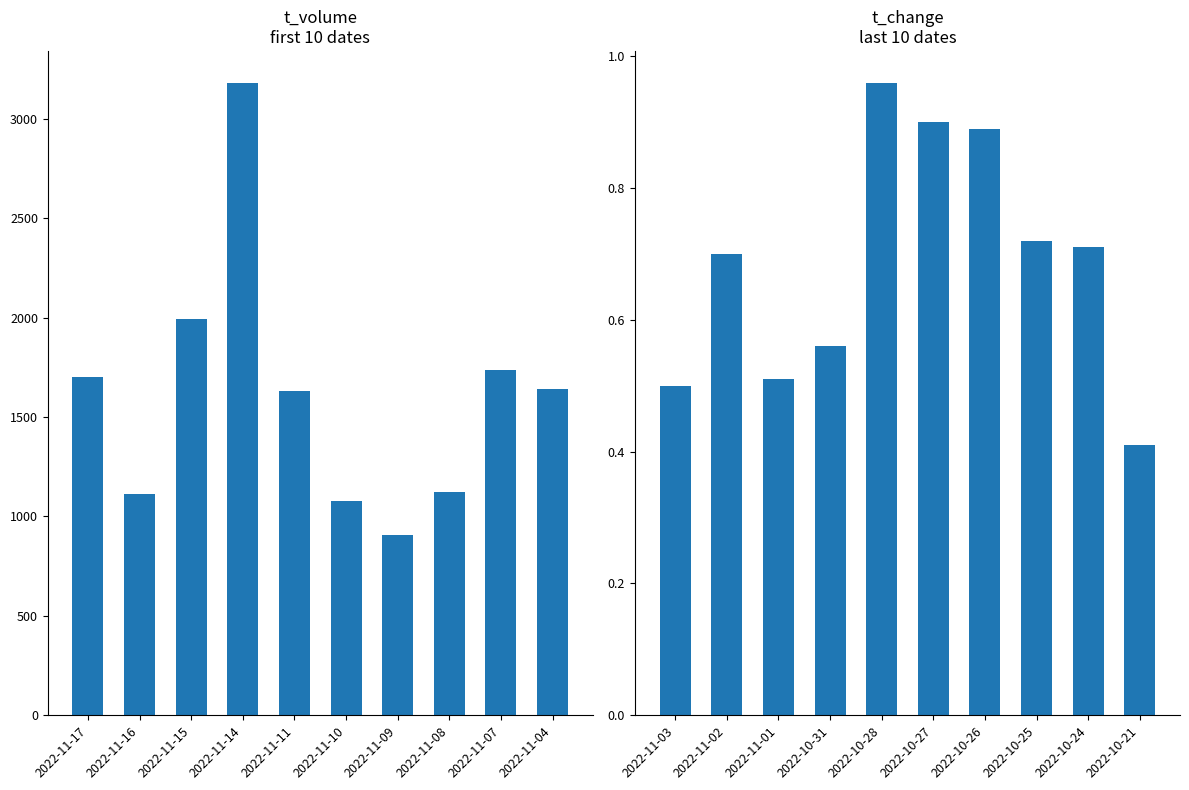

What is the smallest value displayed?

0.4